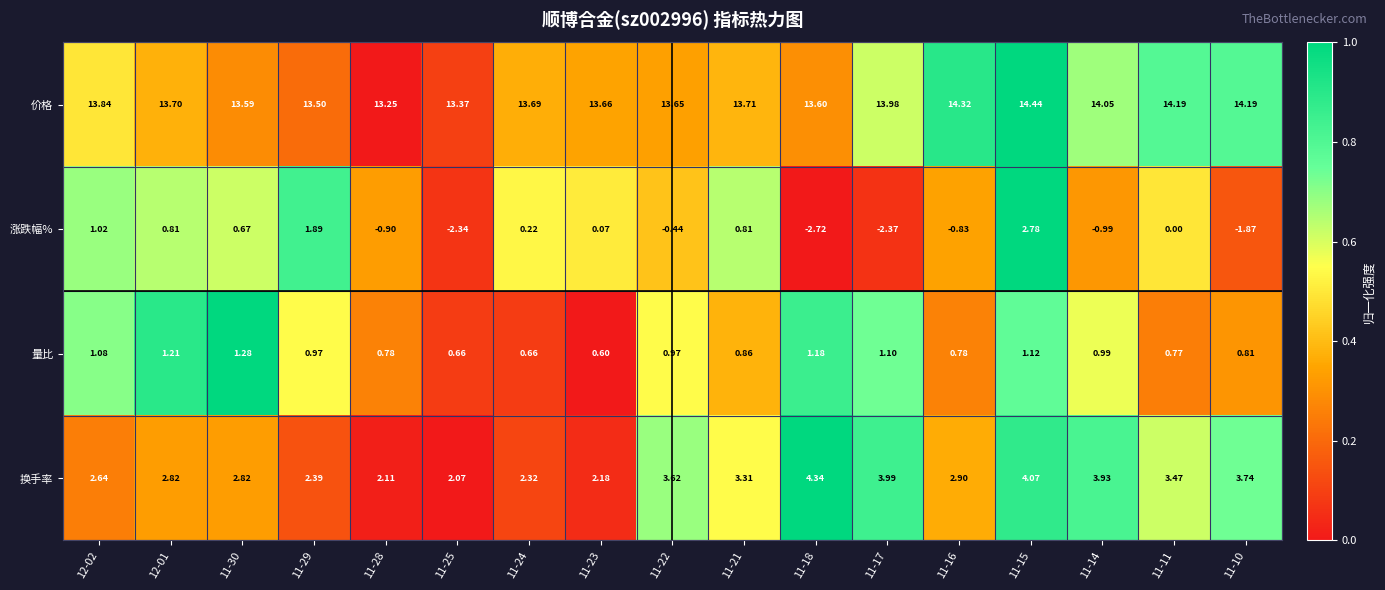

Between 11-14 and 11-10, which series saw the biggest shift?

涨跌幅%